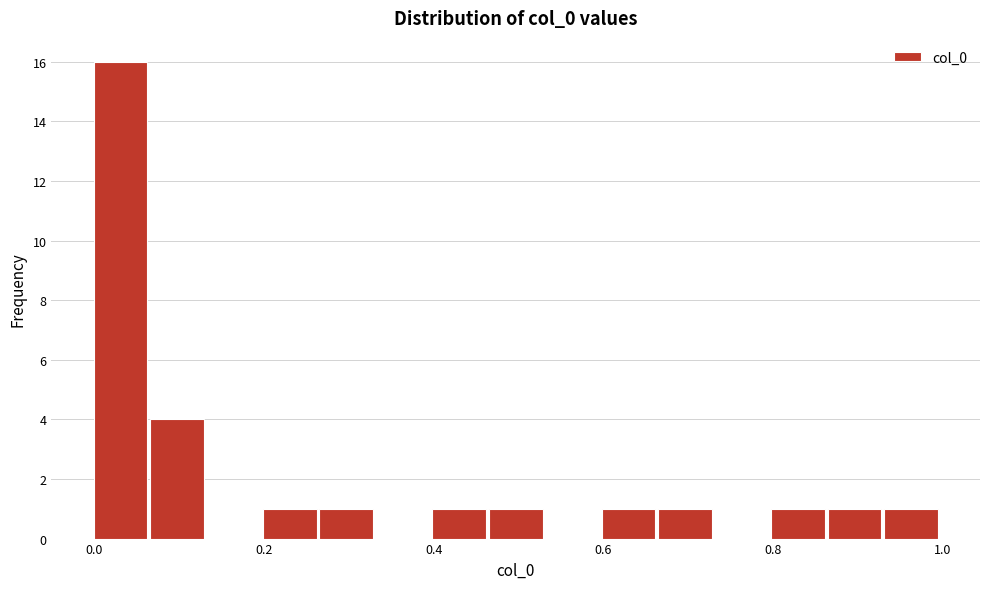

Read against the x-axis, roughly where is the centre of the tallest bar?

0.04